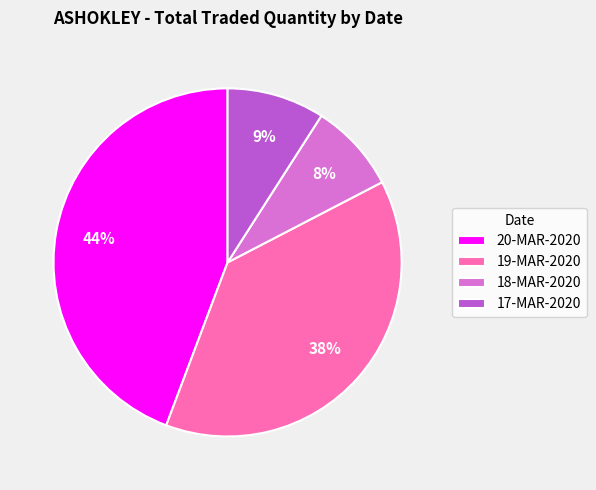

To the nearest percent, what is the difference between the largest and smallest slice percentages?

36%